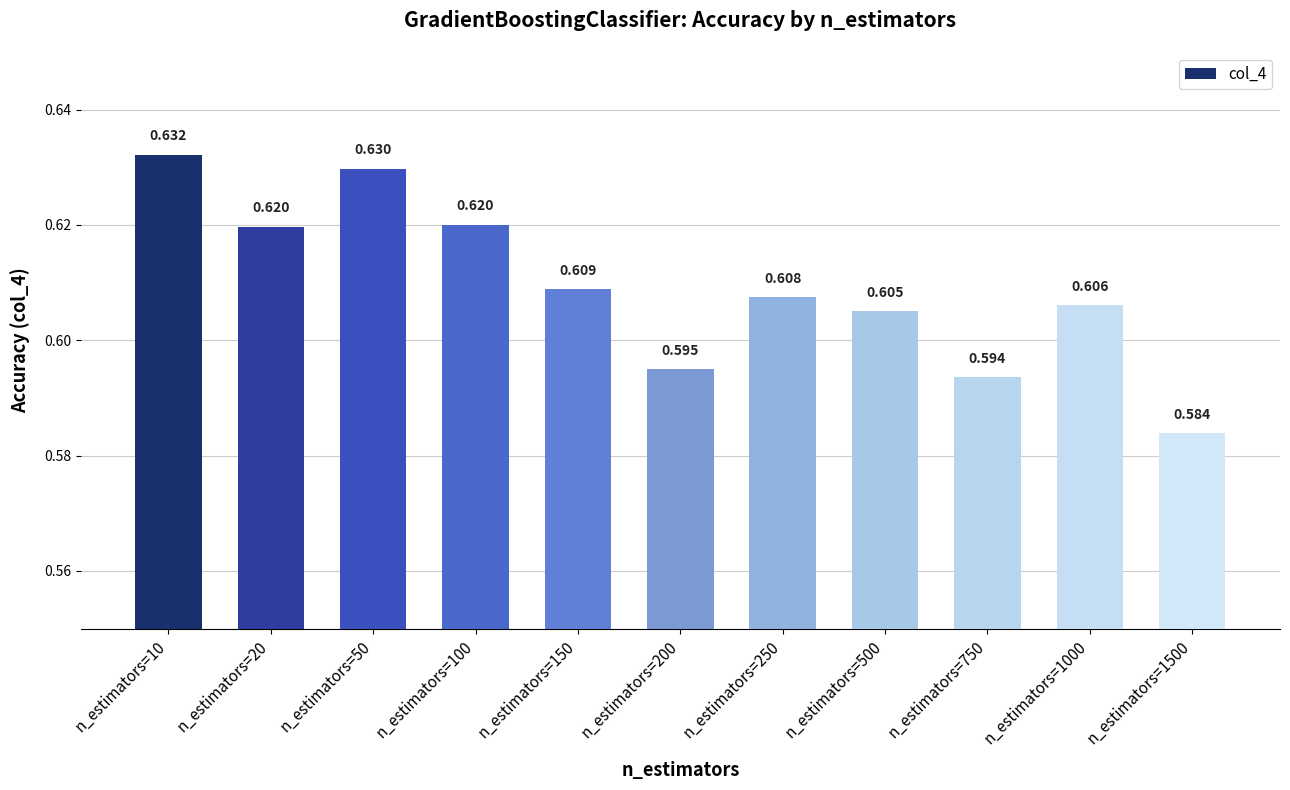

Reading right to left, what are all the values shown in this chart?

n_estimators=1500=0.6	n_estimators=1000=0.6	n_estimators=750=0.6	n_estimators=500=0.6	n_estimators=250=0.6	n_estimators=200=0.6	n_estimators=150=0.6	n_estimators=100=0.6	n_estimators=50=0.6	n_estimators=20=0.6	n_estimators=10=0.6